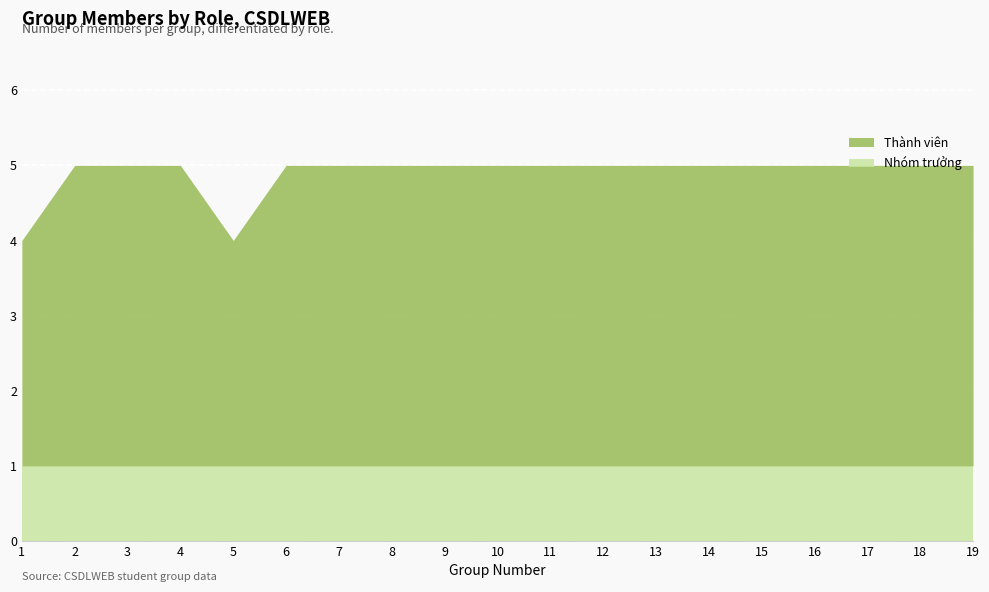

The value of Thành viên at 6 is 4. True or false?

True